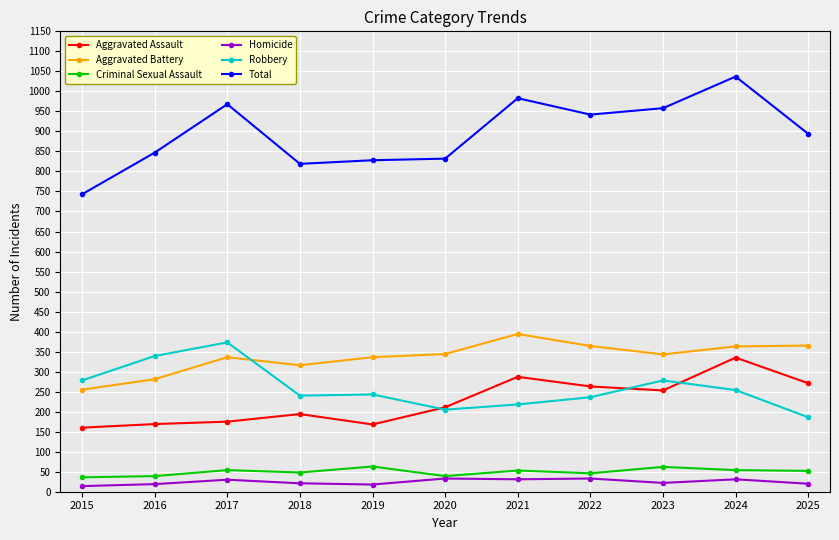

Is the value of Homicide at 2025 greater than the value of Criminal Sexual Assault at 2018?

No